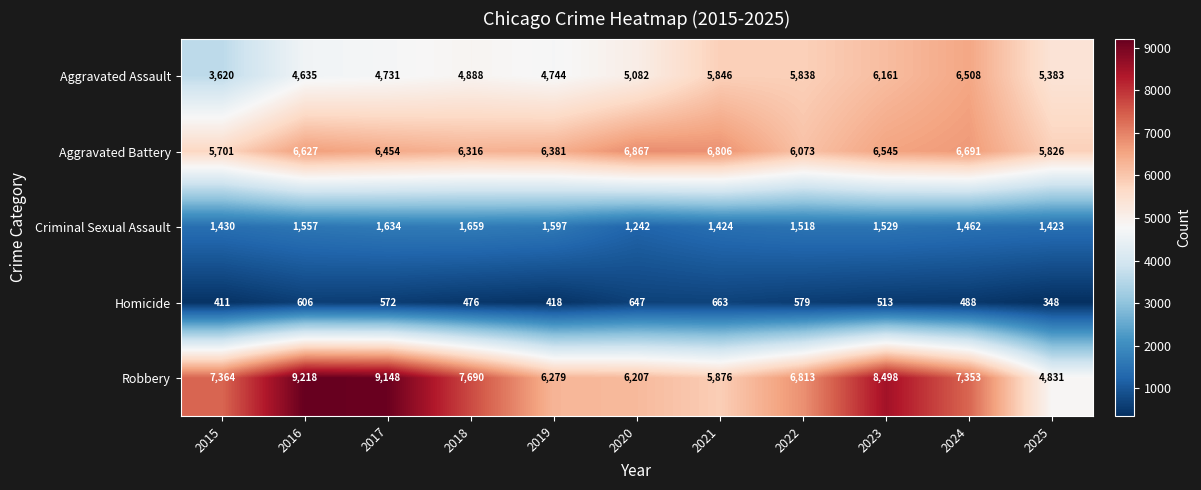

What is the total value across all series at 2022?

20821